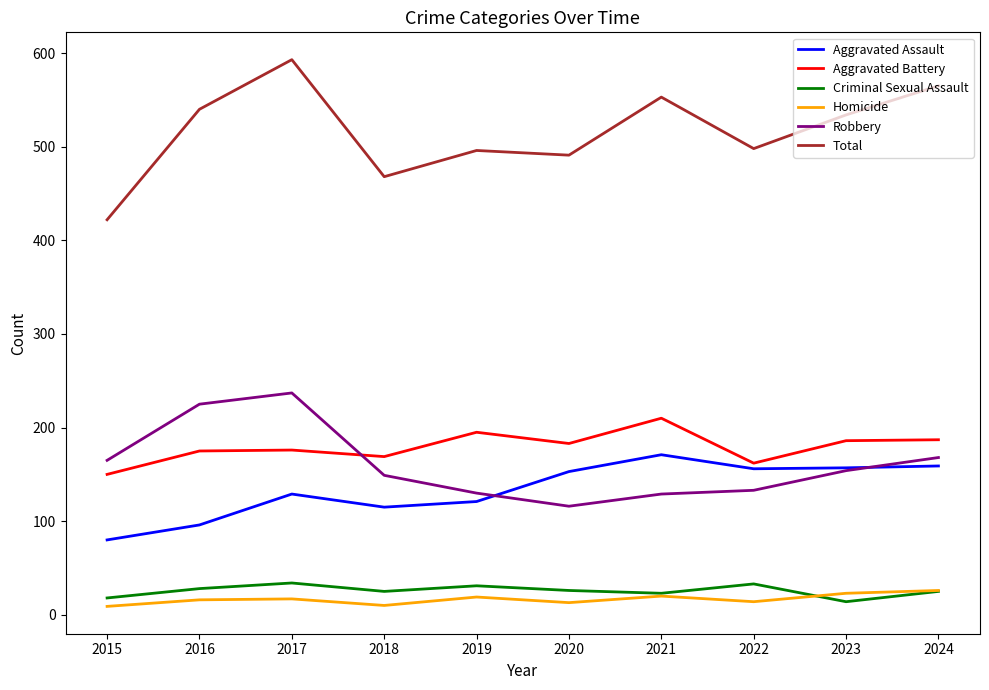

True or false: Total has a value of 310 at 2019.

False